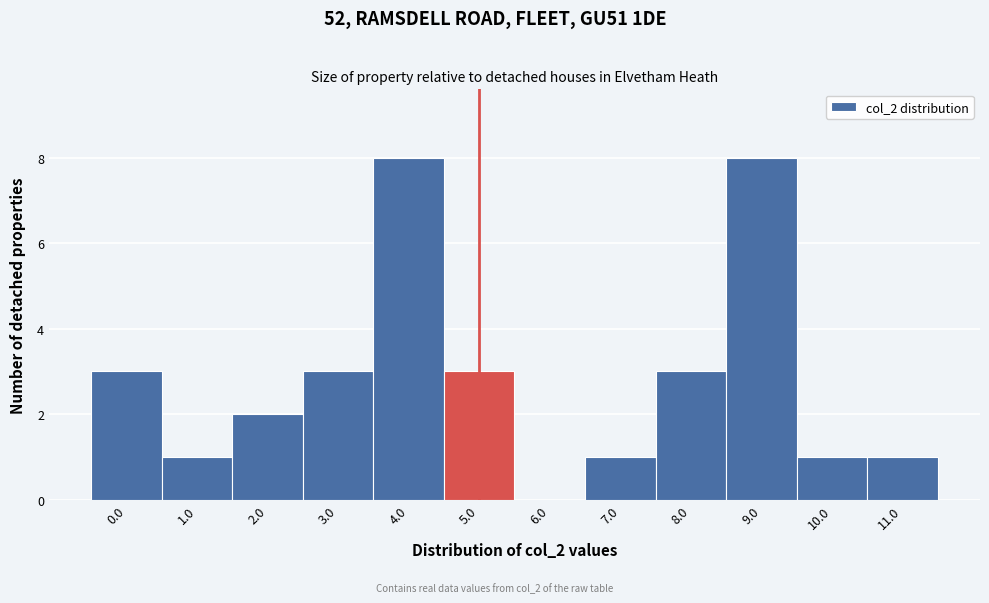

Reading left to right, transcribe this chart: for each bar, give the range it covers on the x-axis and its height. The values are not printed on the chart, so give them approximately, as read against the axis.

-0.5 to 0.5: 3
0.5 to 1.5: 1
1.5 to 2.5: 2
2.5 to 3.5: 3
3.5 to 4.5: 8
4.5 to 5.5: 3
5.5 to 6.5: 0
6.5 to 7.5: 1
7.5 to 8.5: 3
8.5 to 9.5: 8
9.5 to 10.5: 1
10.5 to 11.5: 1